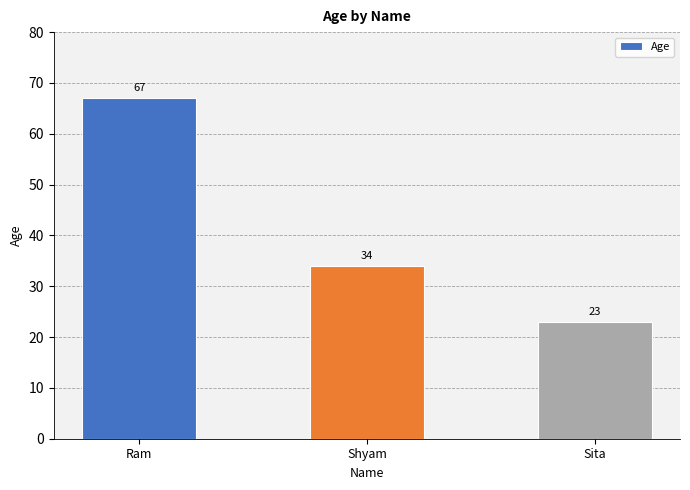

Approximately how many times larger is the value at Ram compared to Shyam?

2.0